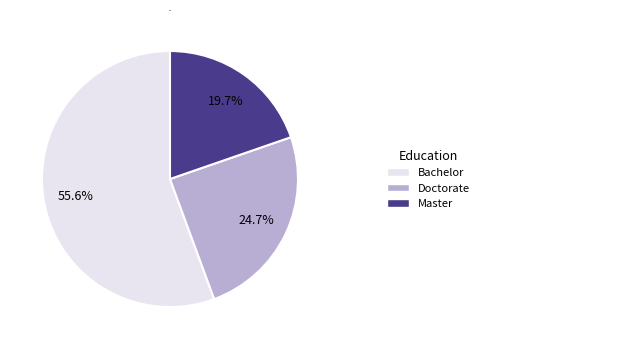

Is there a majority slice in this chart?

Yes